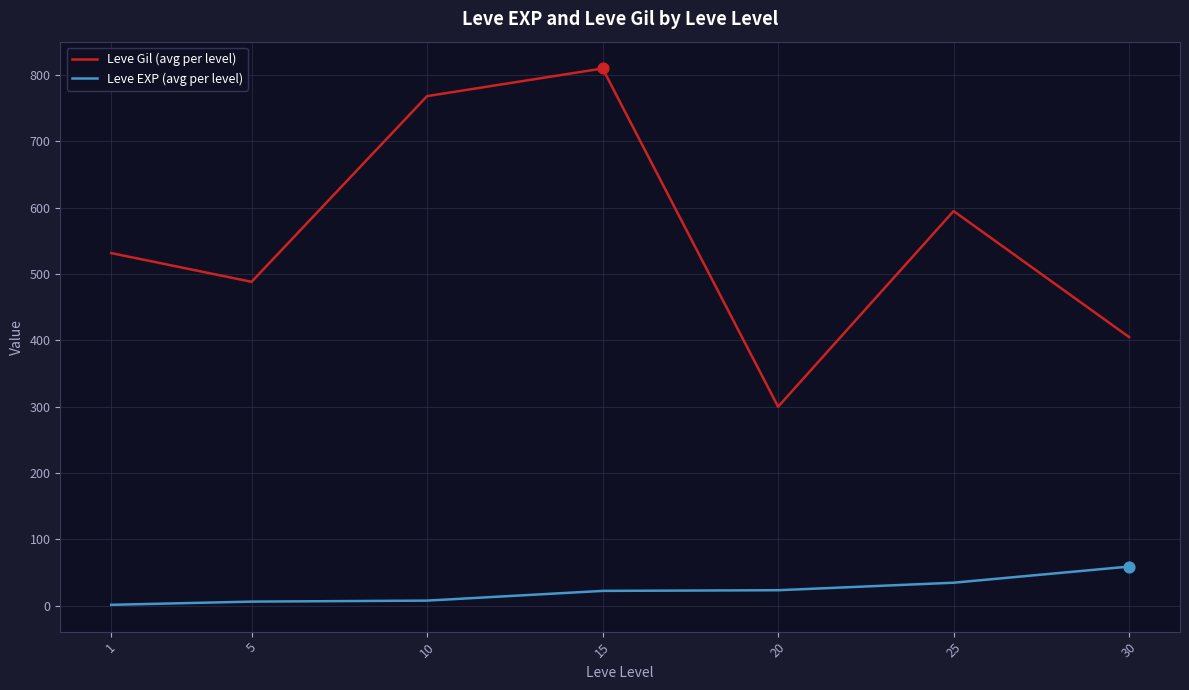

Between 15 and 20, which series saw the biggest shift?

Leve Gil (avg per level)